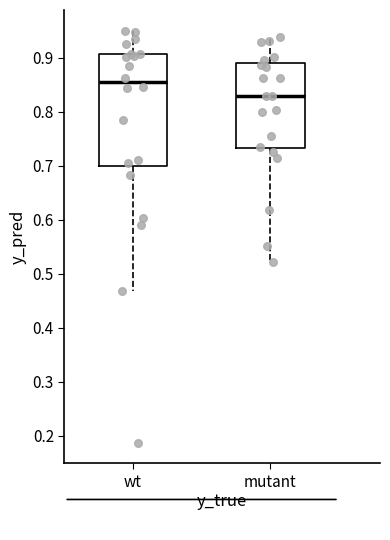

Reading left to right, read every box against the y-axis: the position of its median line, the range the box covers, and the ends of its whiskers. The values are not printed on the chart, so give them approximately, as read against the axis.

wt: median 0.85, box 0.70 to 0.91, whiskers 0.47 to 0.95
mutant: median 0.83, box 0.73 to 0.89, whiskers 0.52 to 0.94